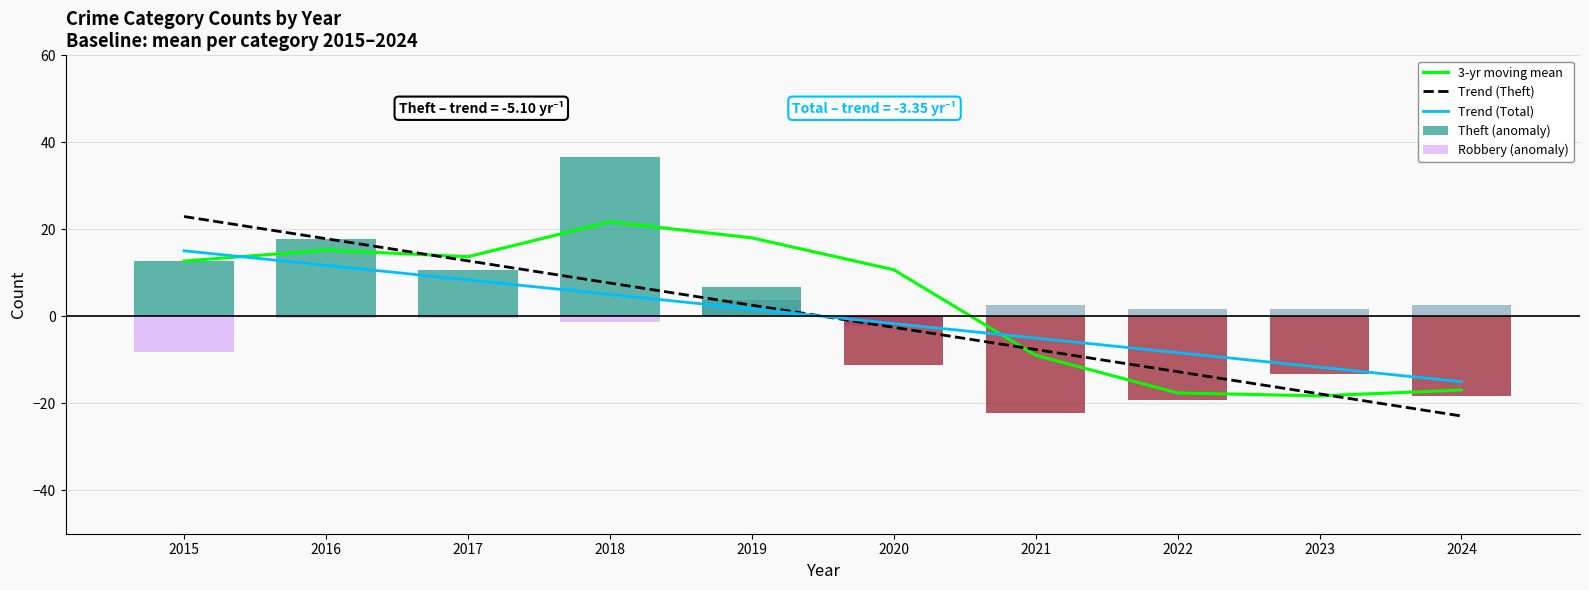

What is the sum of the Trend (Total) values at 2023 and 2019?

-10.0